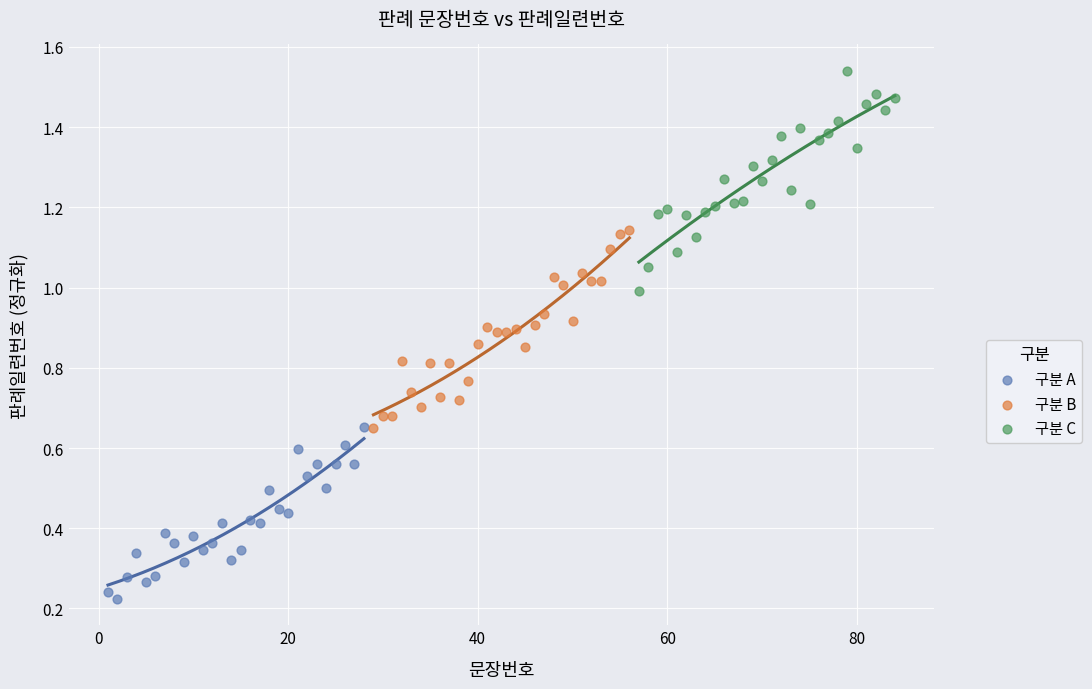

Which series contains the lowest Y value?

구분 A